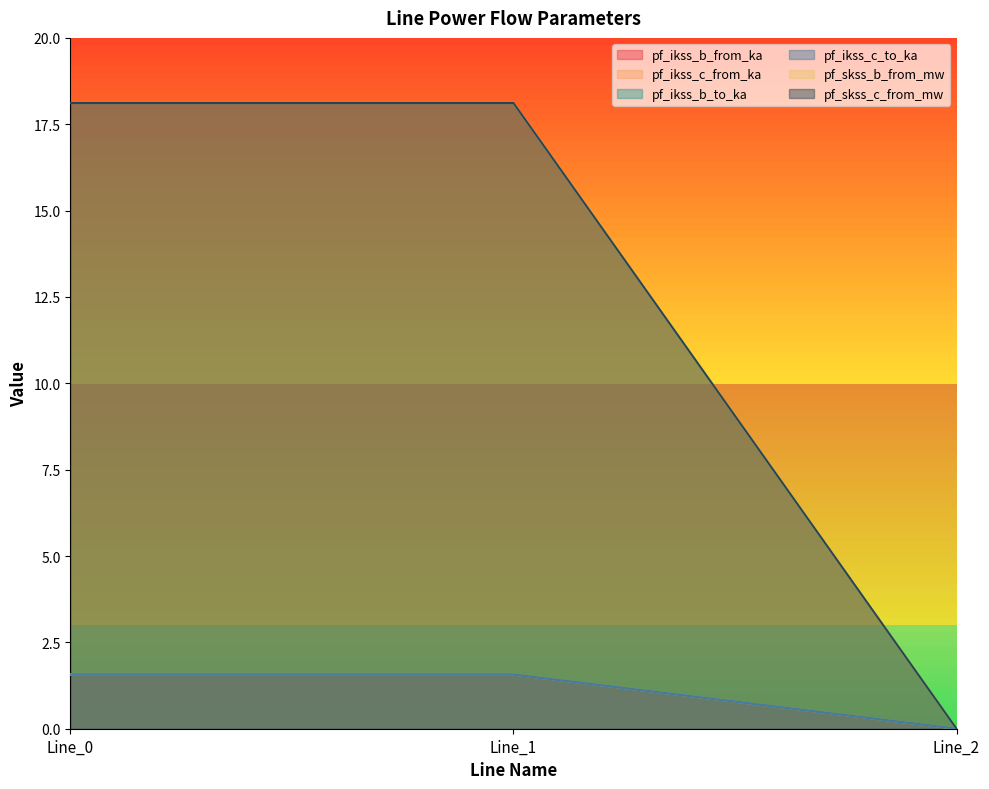

What is the highest value of the pf_skss_b_from_mw series?

18.1